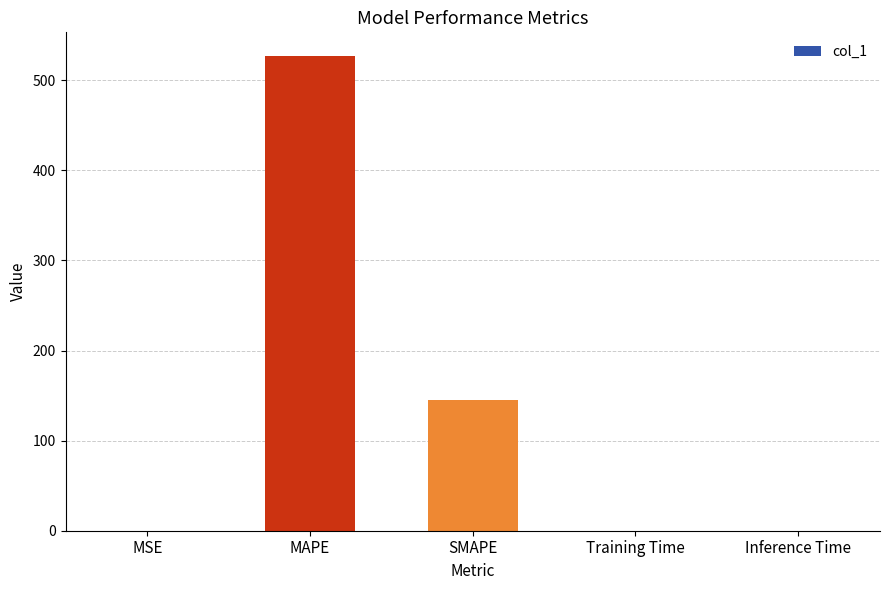

Between Inference Time and MAPE, which is larger?

MAPE